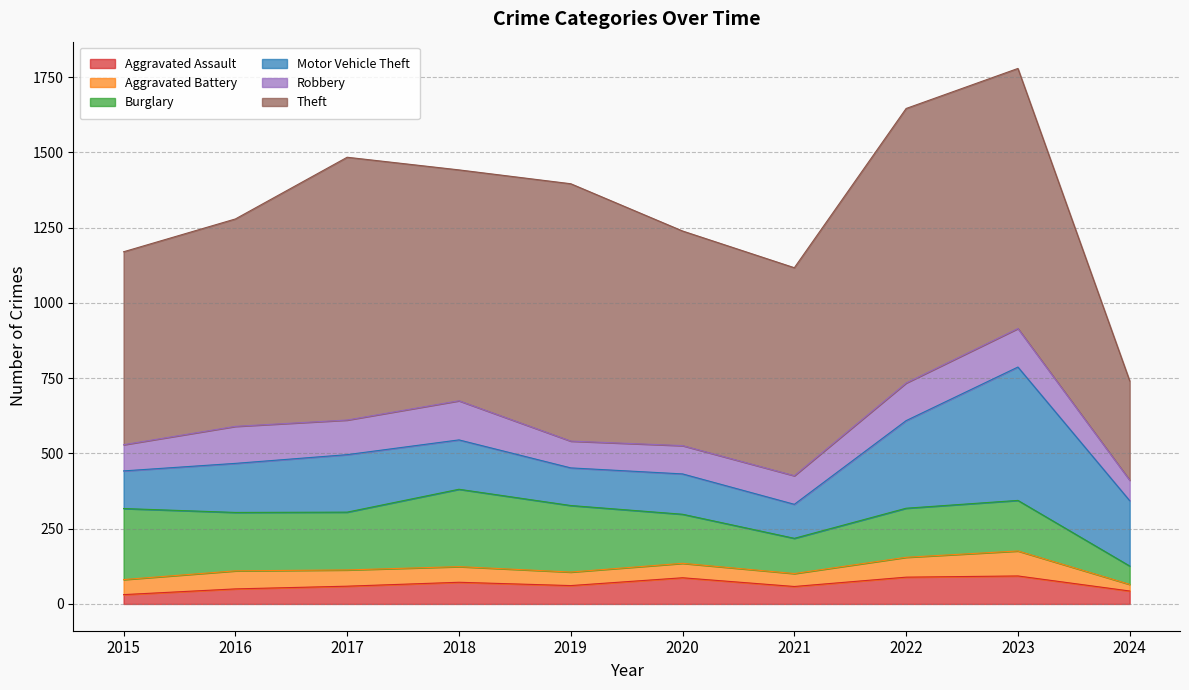

What is the difference between the maximum and minimum values in the Robbery series?

62